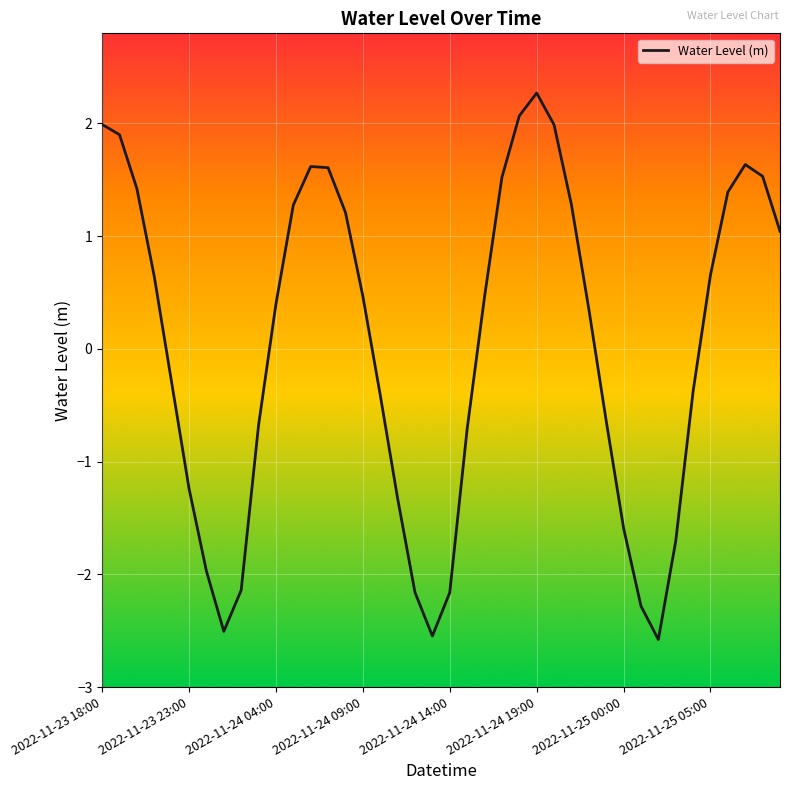

How many values are above zero?

22